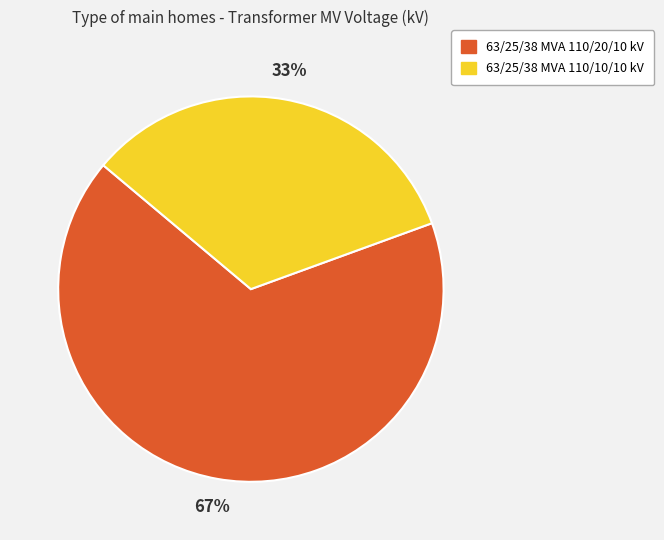

Which slice is the smallest?

63/25/38 MVA 110/10/10 kV